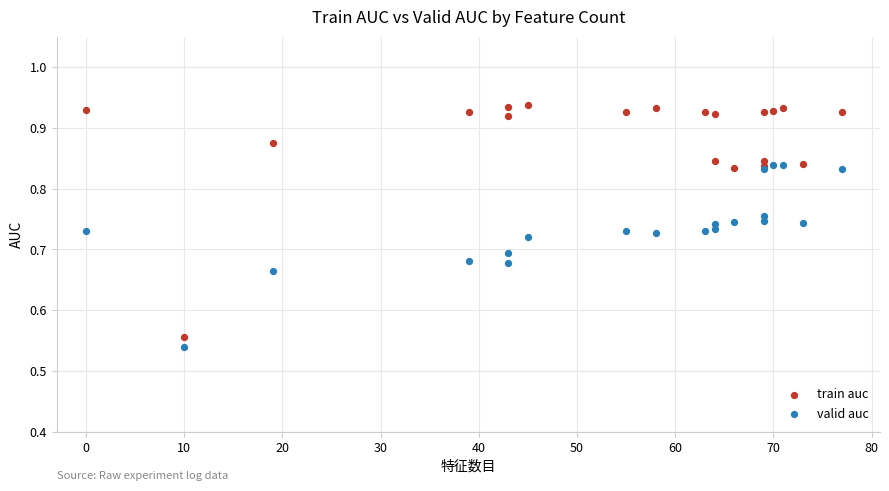

Which series contains the lowest Y value?

valid auc